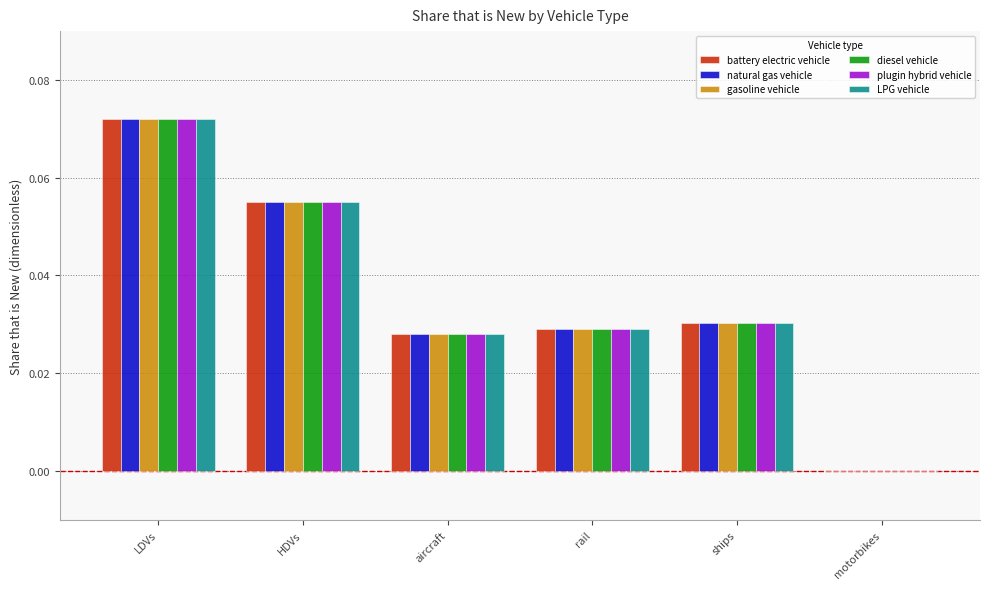

Does the chart contain stacked bars?

No